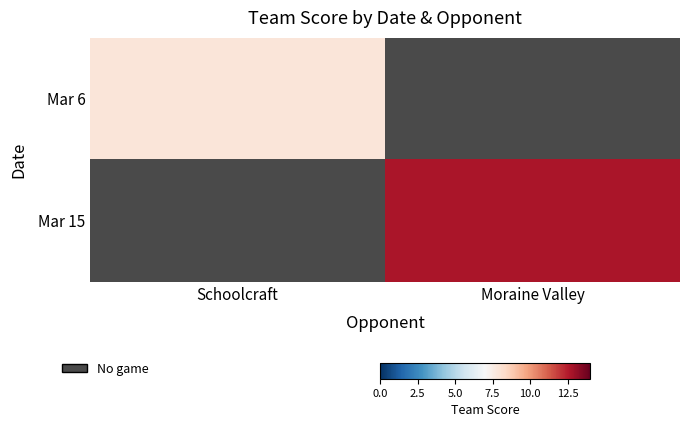

What is the maximum value for Mar 6?

8